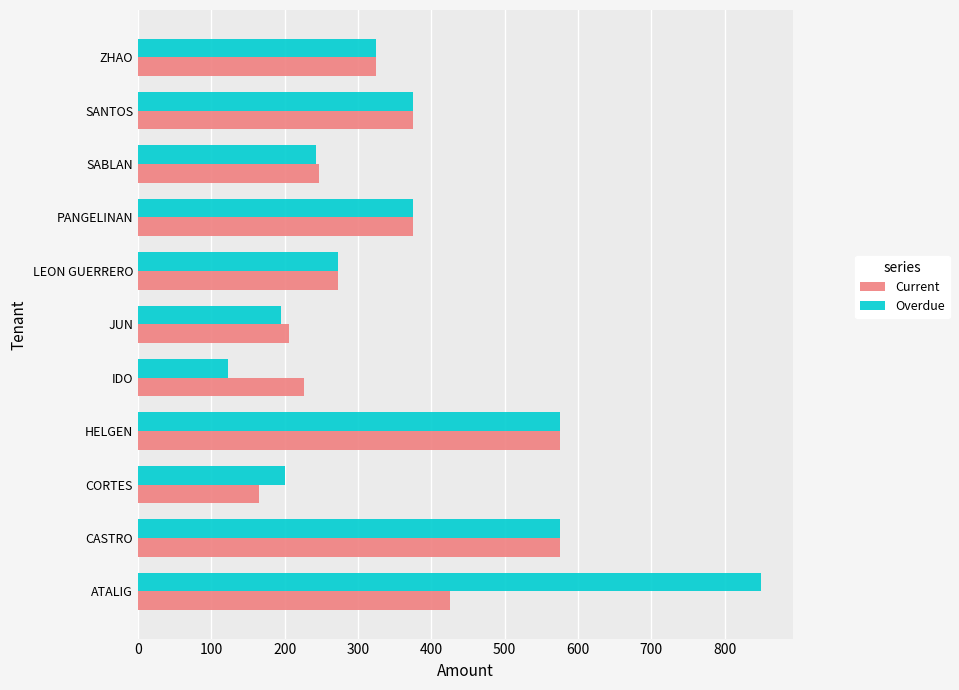

What is the average value of the Current series?

342.5